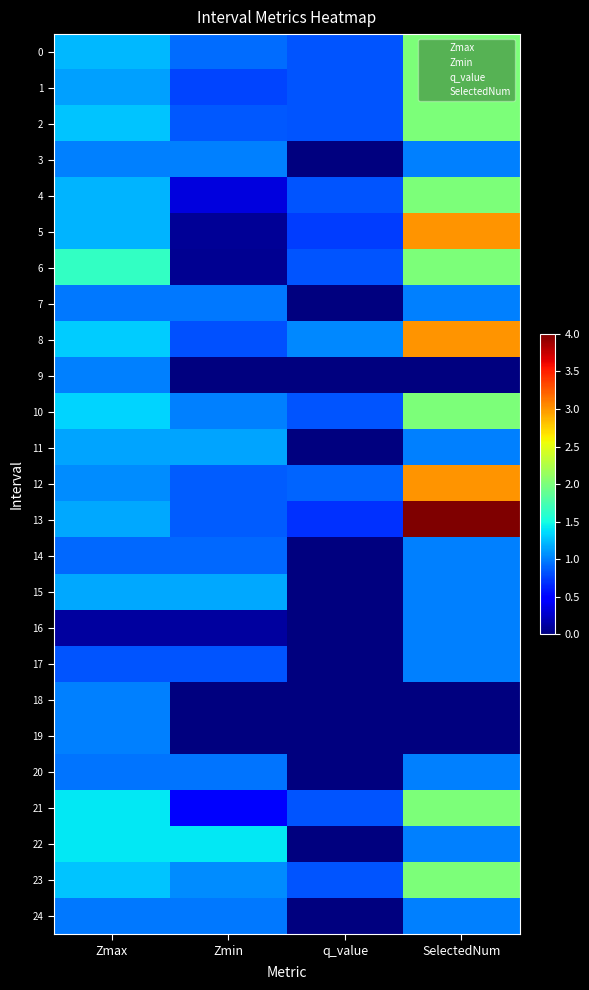

What is the total value across all series at Zmax?

27.7